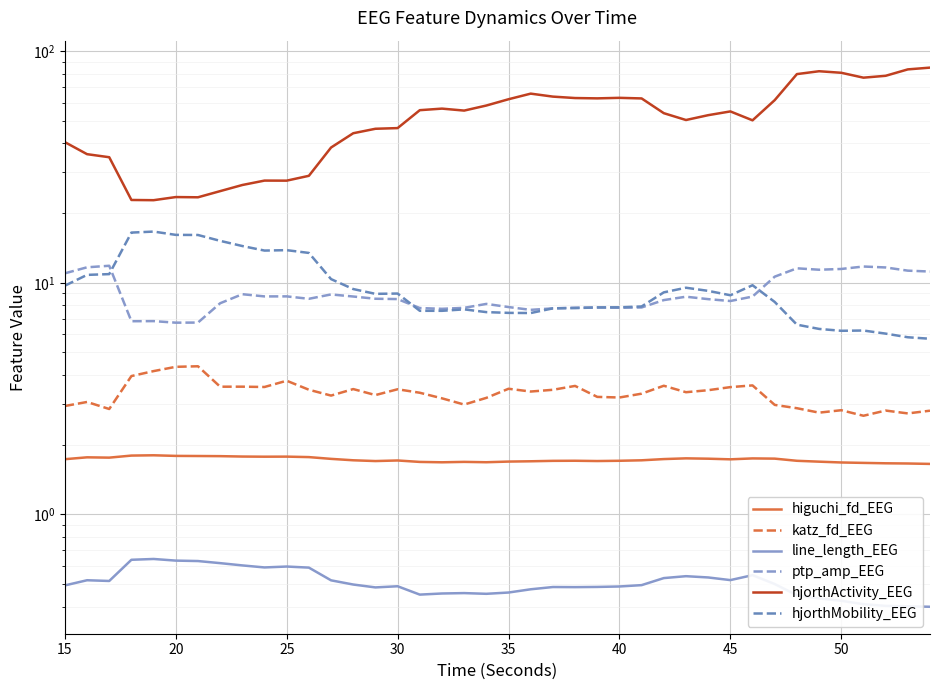

What is the value of the hjorthMobility_EEG point at the 40th from the left?

5.7